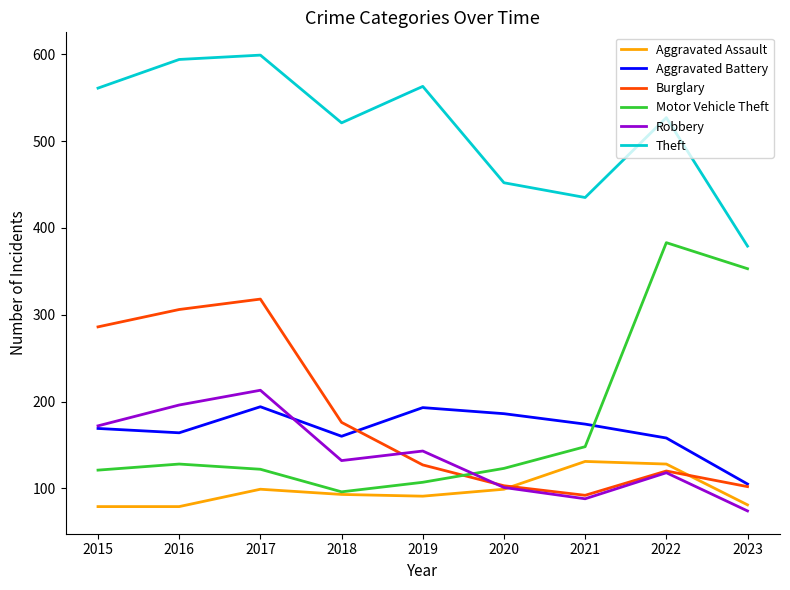

How many values in the Theft series are below 527?

4